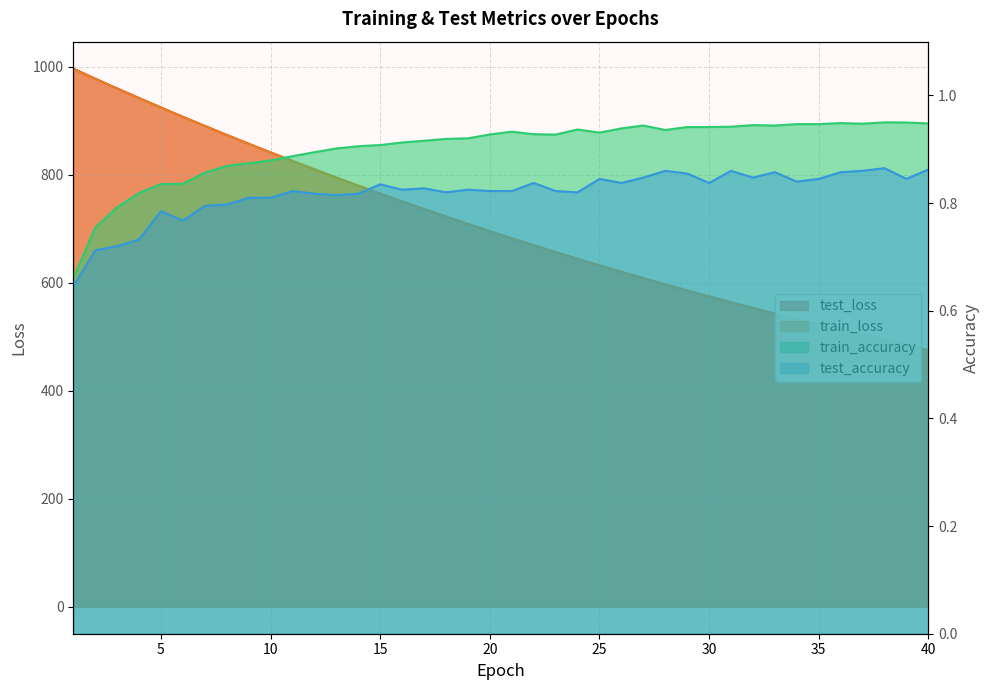

What is the total value across all series at 28?

1195.7